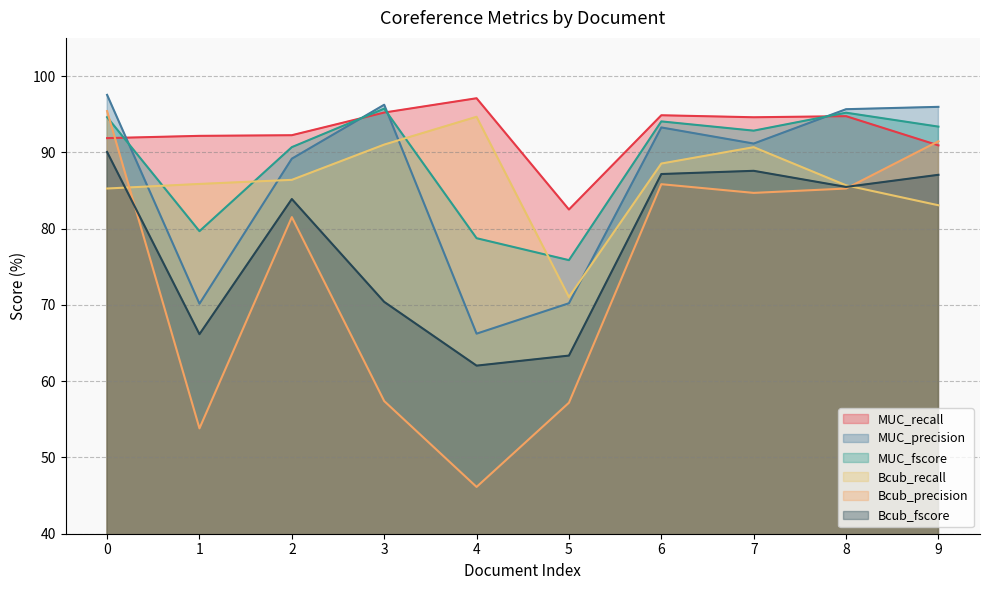

The value of MUC_precision at 0 is 60.5. True or false?

False